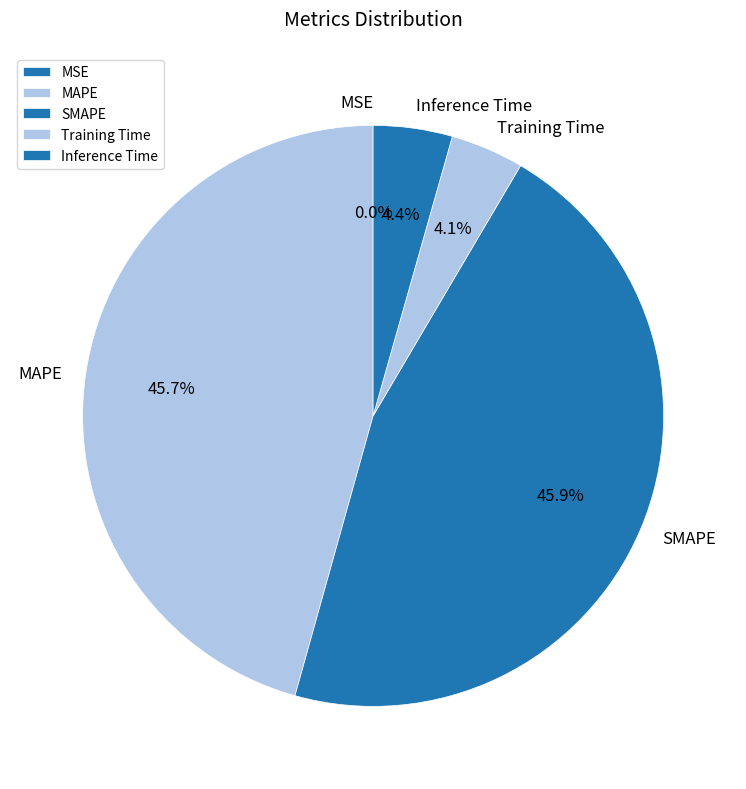

Is it true that SMAPE is 46% of the pie?

True